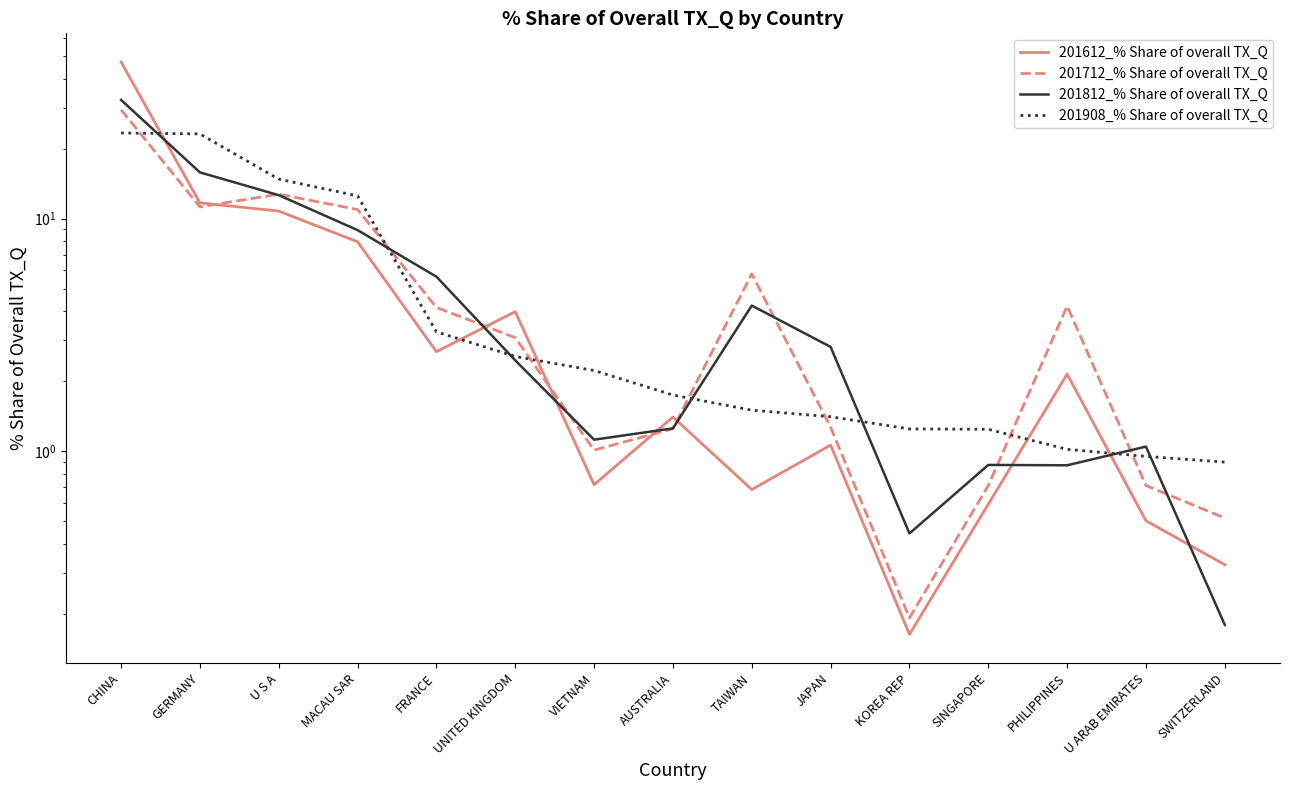

Between CHINA and U ARAB EMIRATES, which series saw the biggest shift?

201612_% Share of overall TX_Q